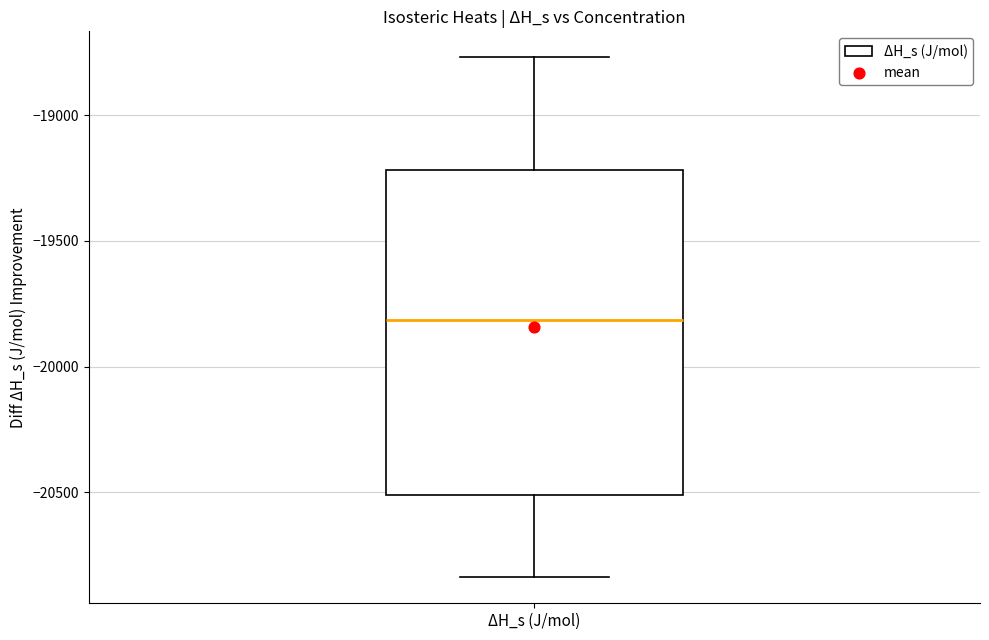

Where is the upper edge of the box for ΔH_s (J/mol) on the y-axis? The values are not printed on the chart, so give them approximately, as read against the axis.

-19200